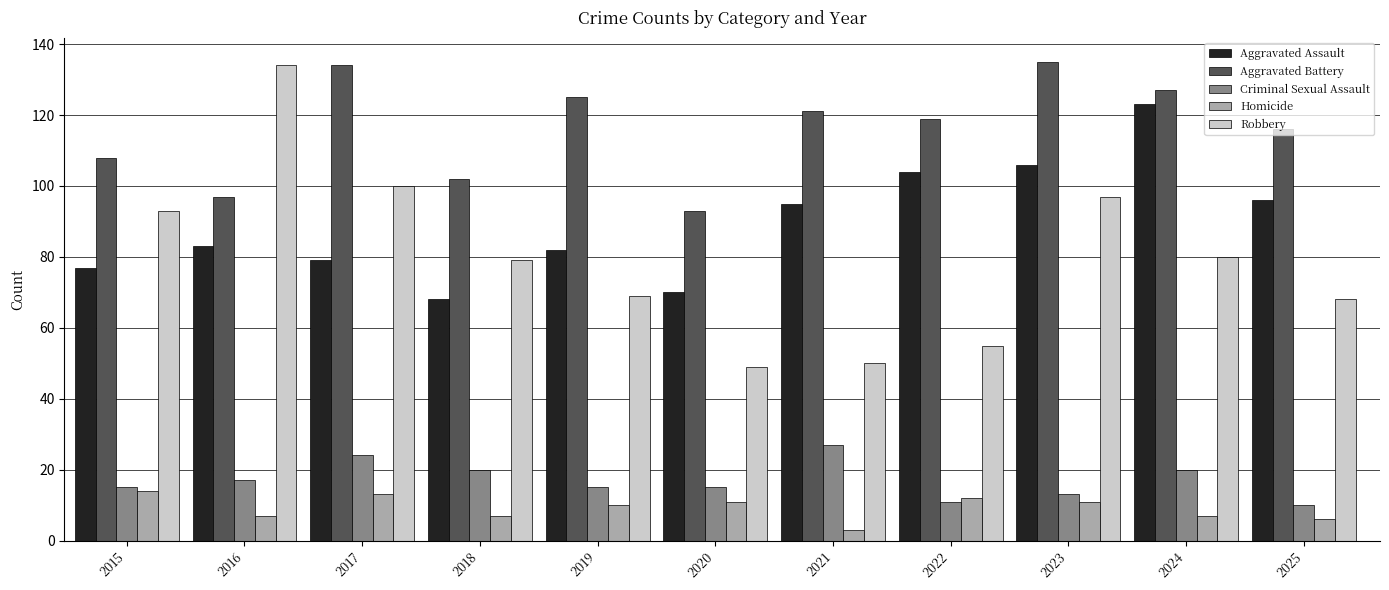

What is the value of the Aggravated Battery bar at the 10th from the left?

127